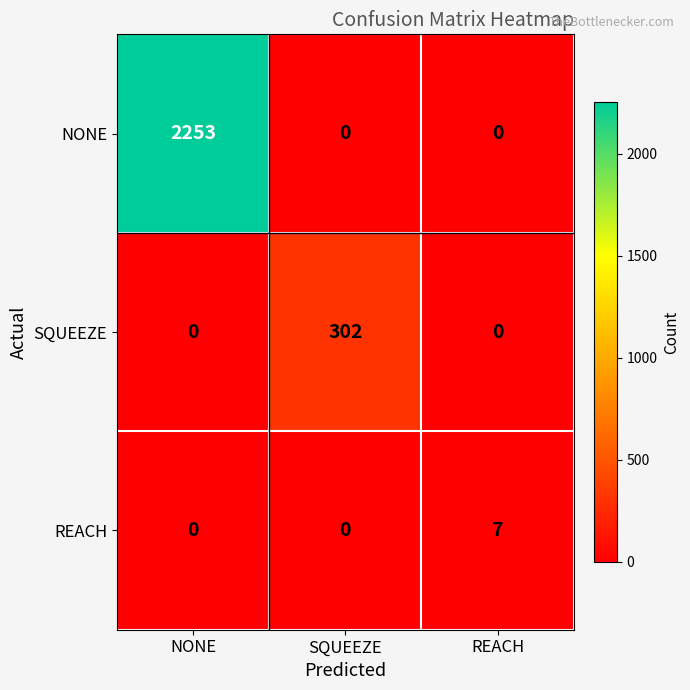

How many positive values does the SQUEEZE series have?

1